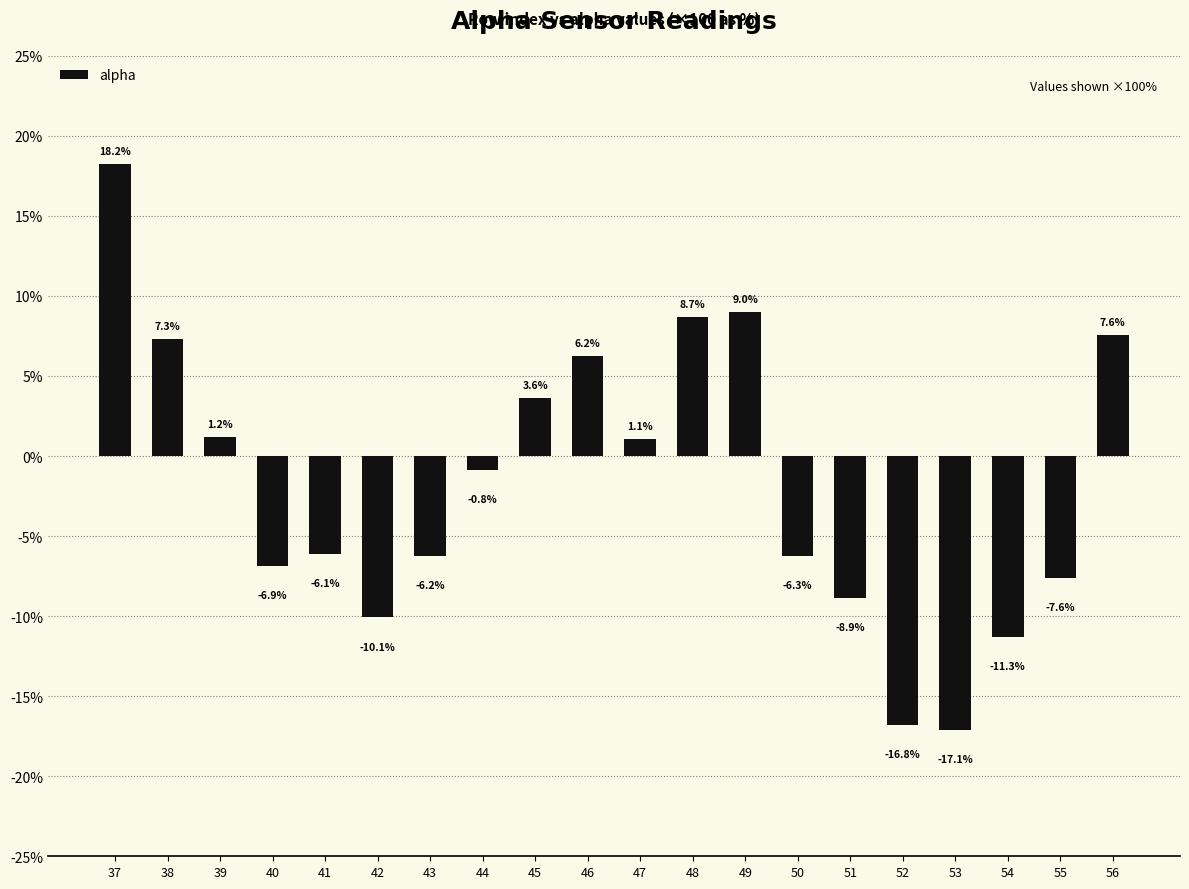

What is the greatest value displayed?

0.2